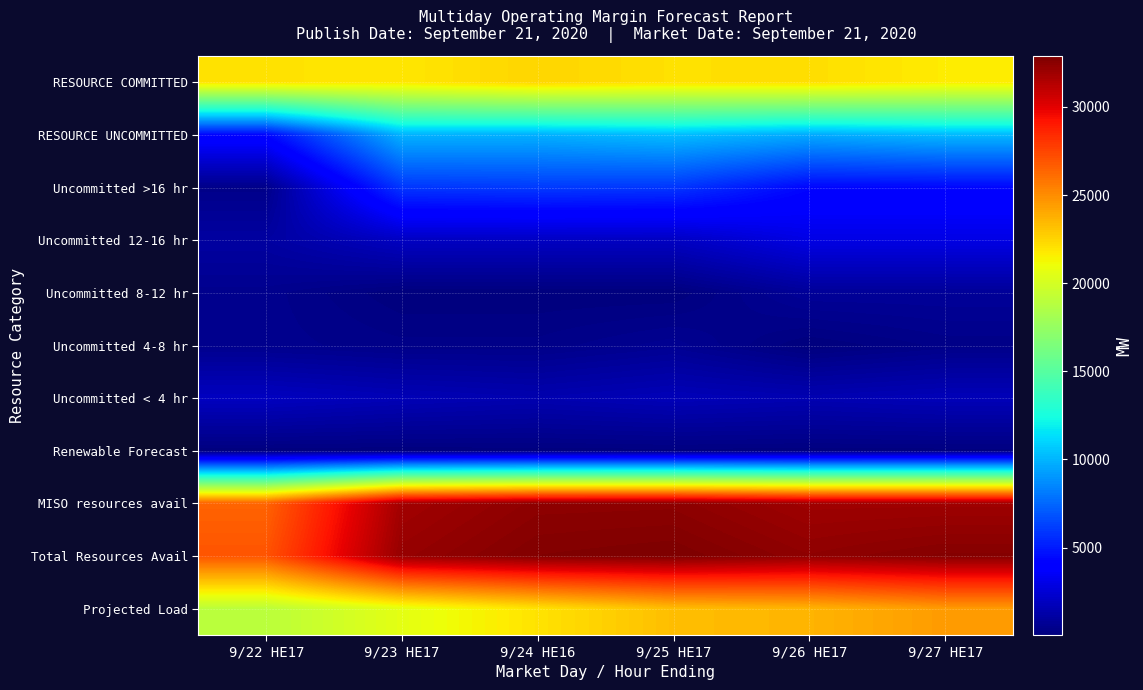

What is the maximum value shown in the chart?

32886.8